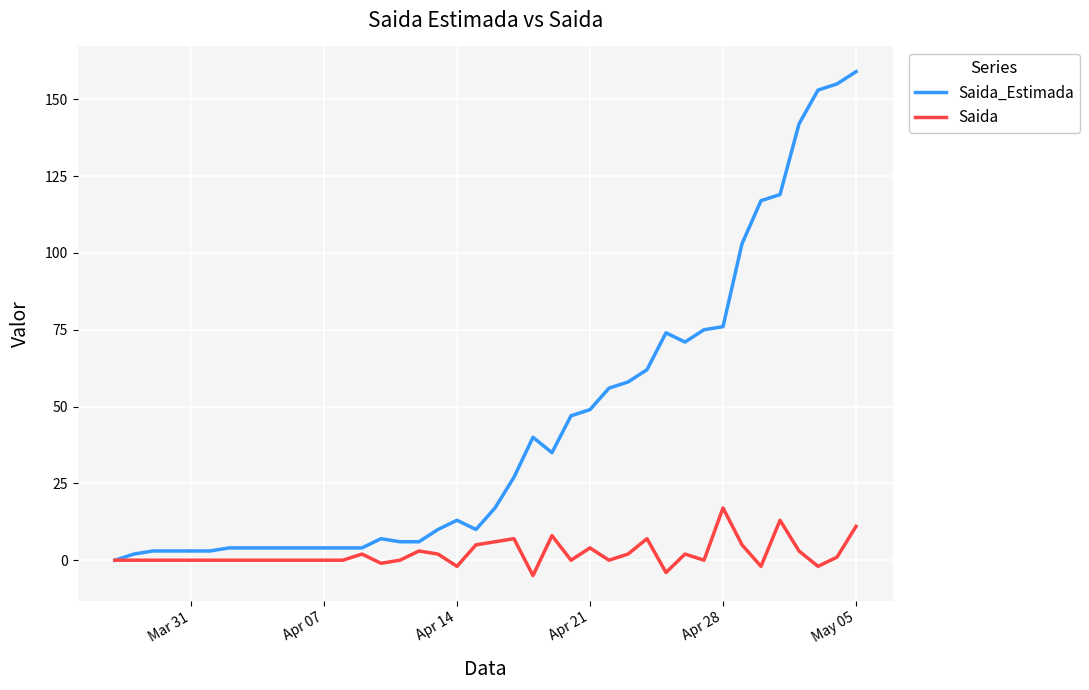

Count the number of data series in this chart.

2